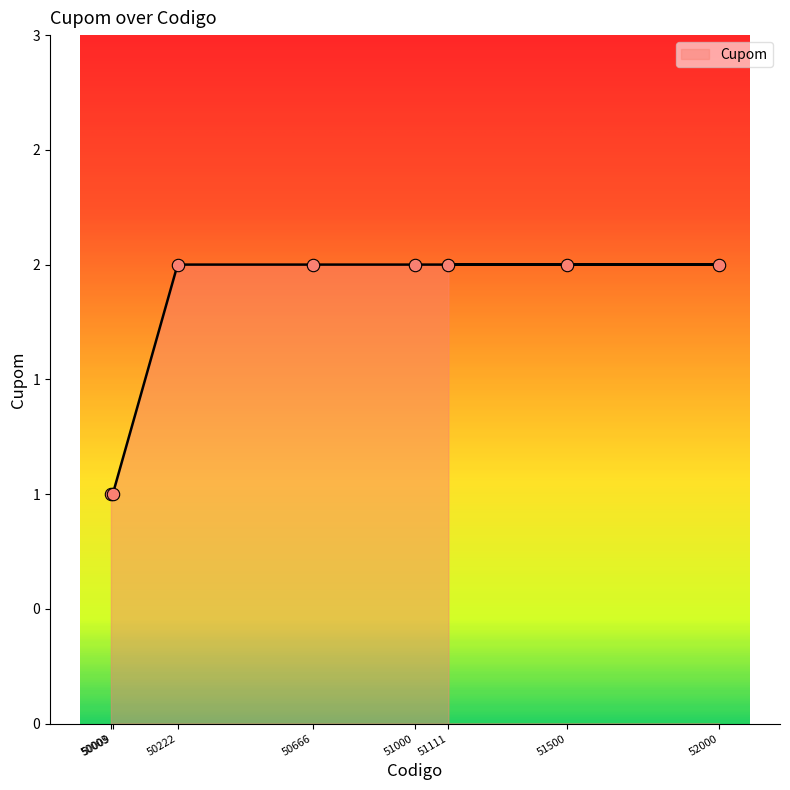

What is the ratio of the value at 50666 to the value at 50009?

2.0